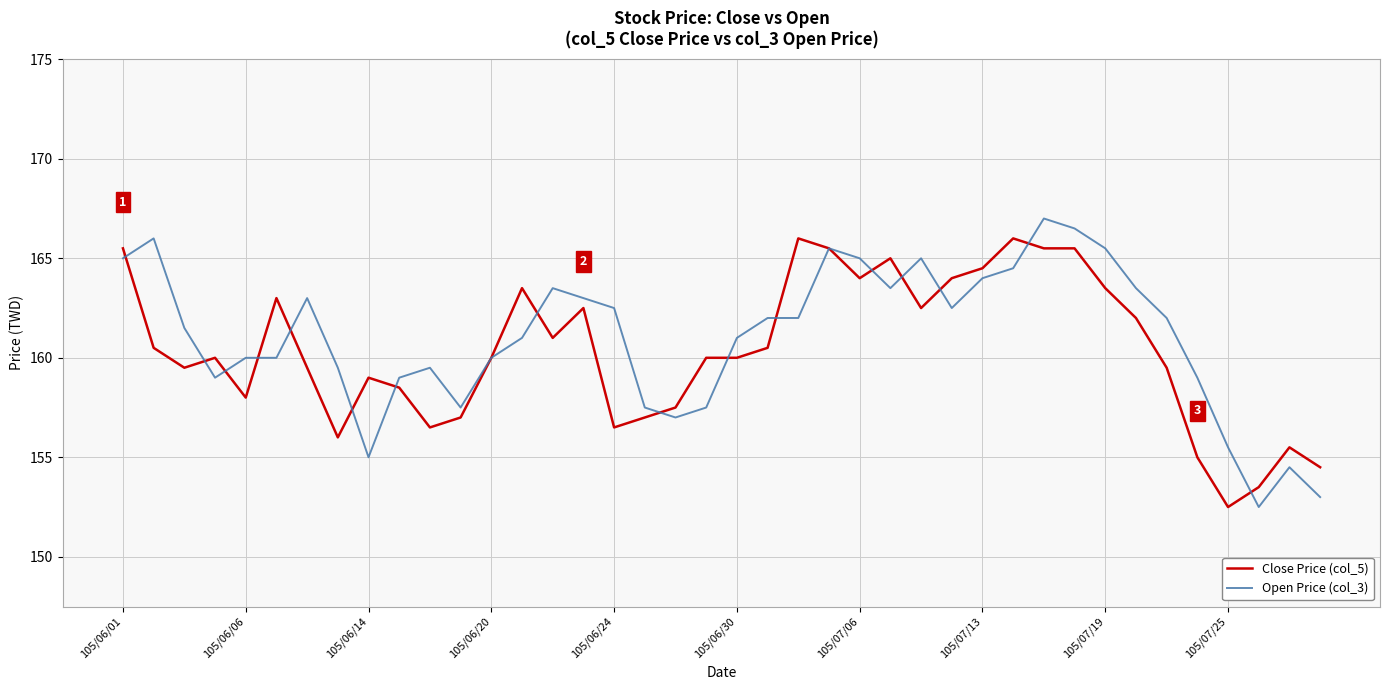

What is the greatest value displayed?

167.0